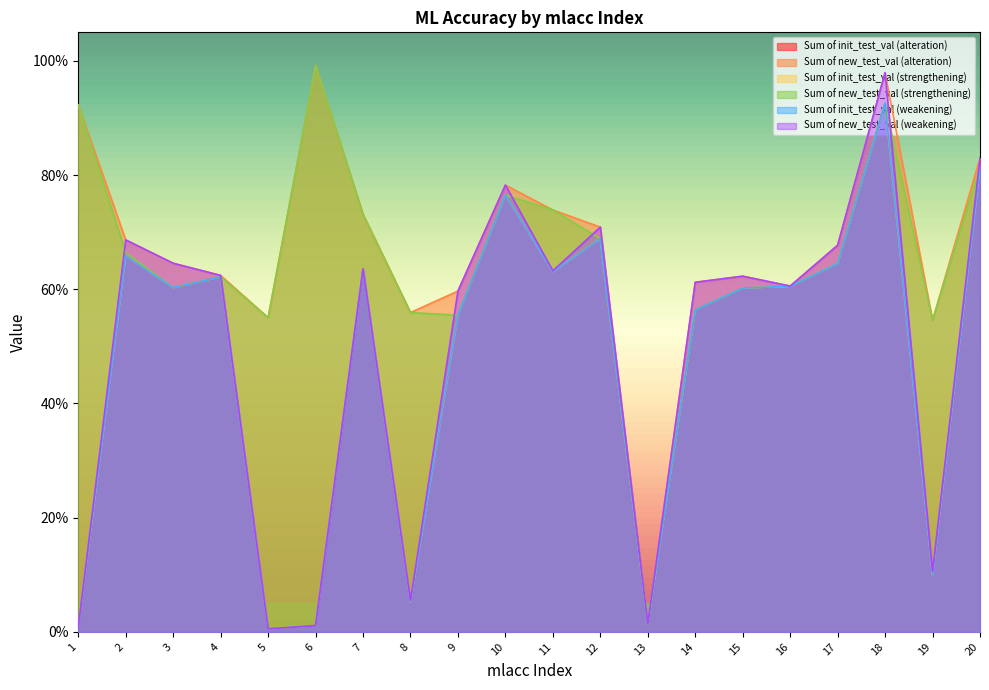

At which category does Sum of init_test_val (strengthening) reach its first local peak?

2